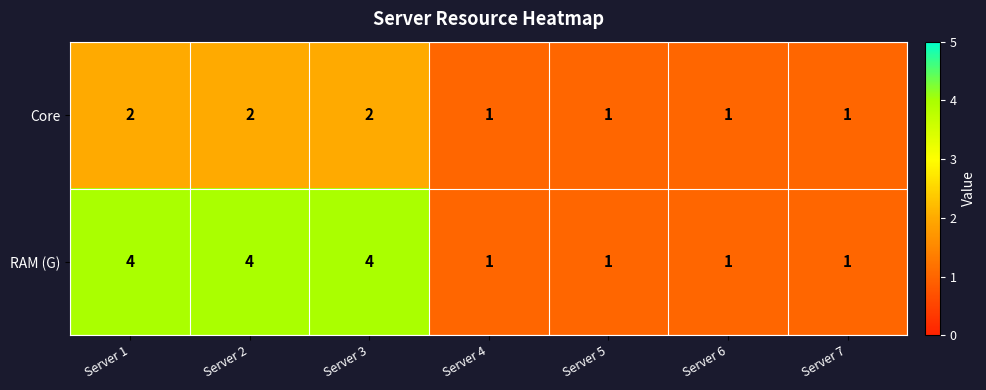

At how many categories does at least one series exceed 3?

3